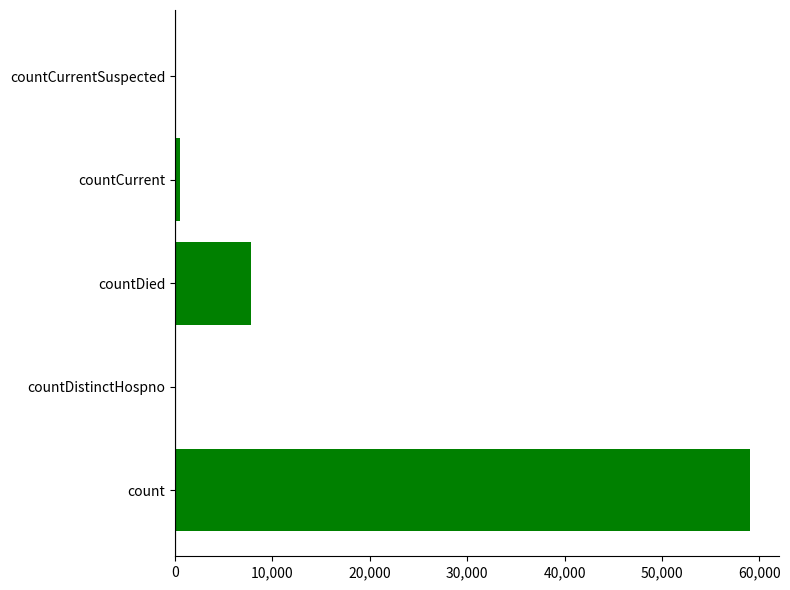

Count the number of data series in this chart.

1